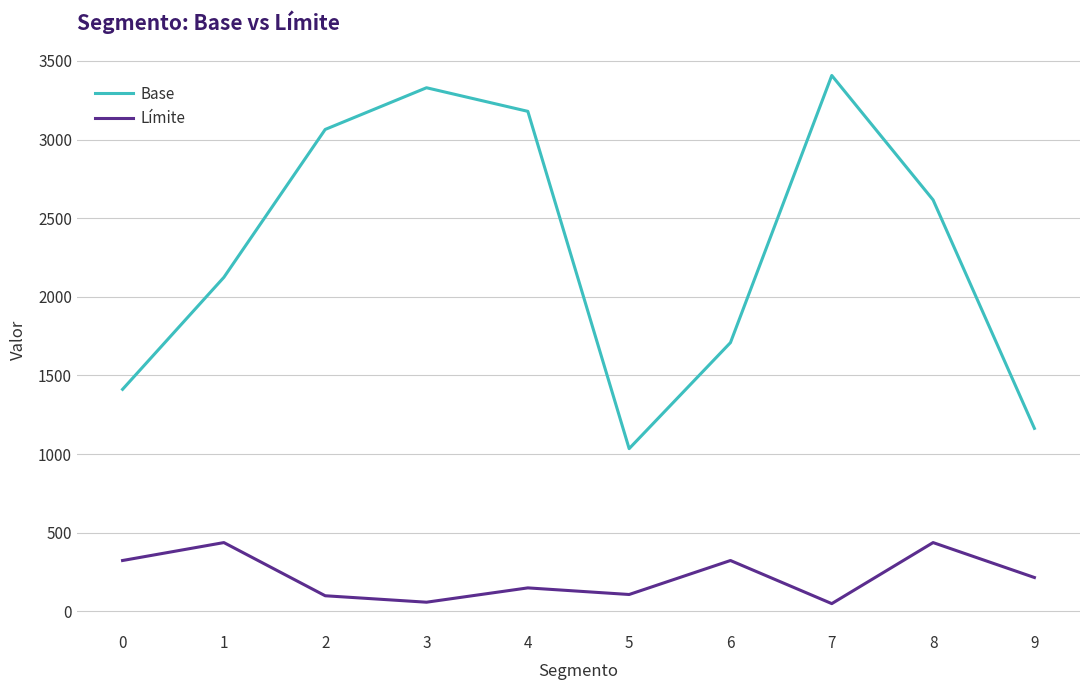

What is the sum of all Límite values?

2207